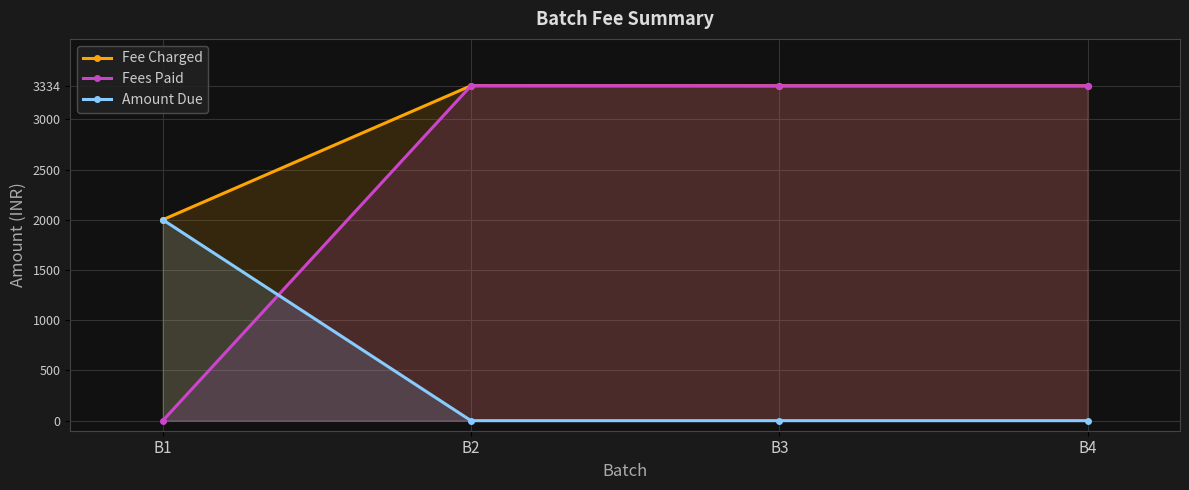

Rank the categories by Amount Due value from highest to lowest.

B1, B2, B3, B4